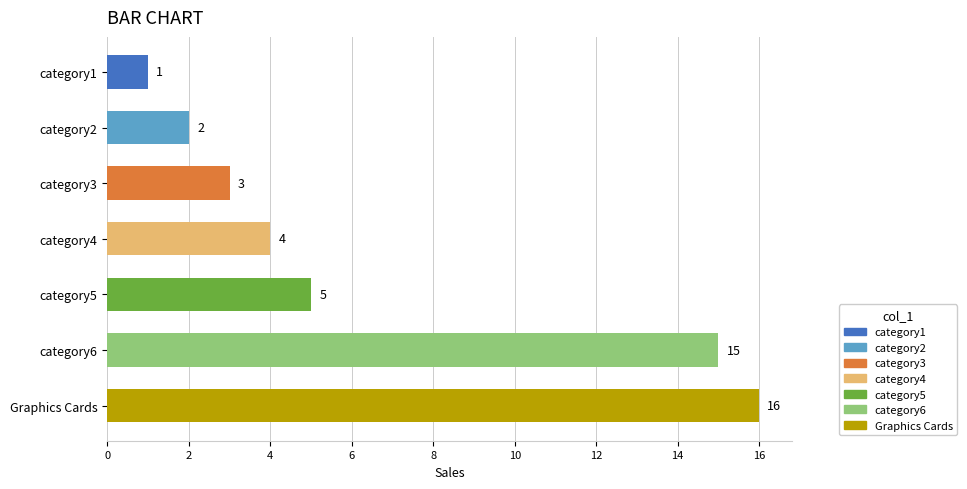

Which label corresponds to the largest value in the chart?

Graphics Cards